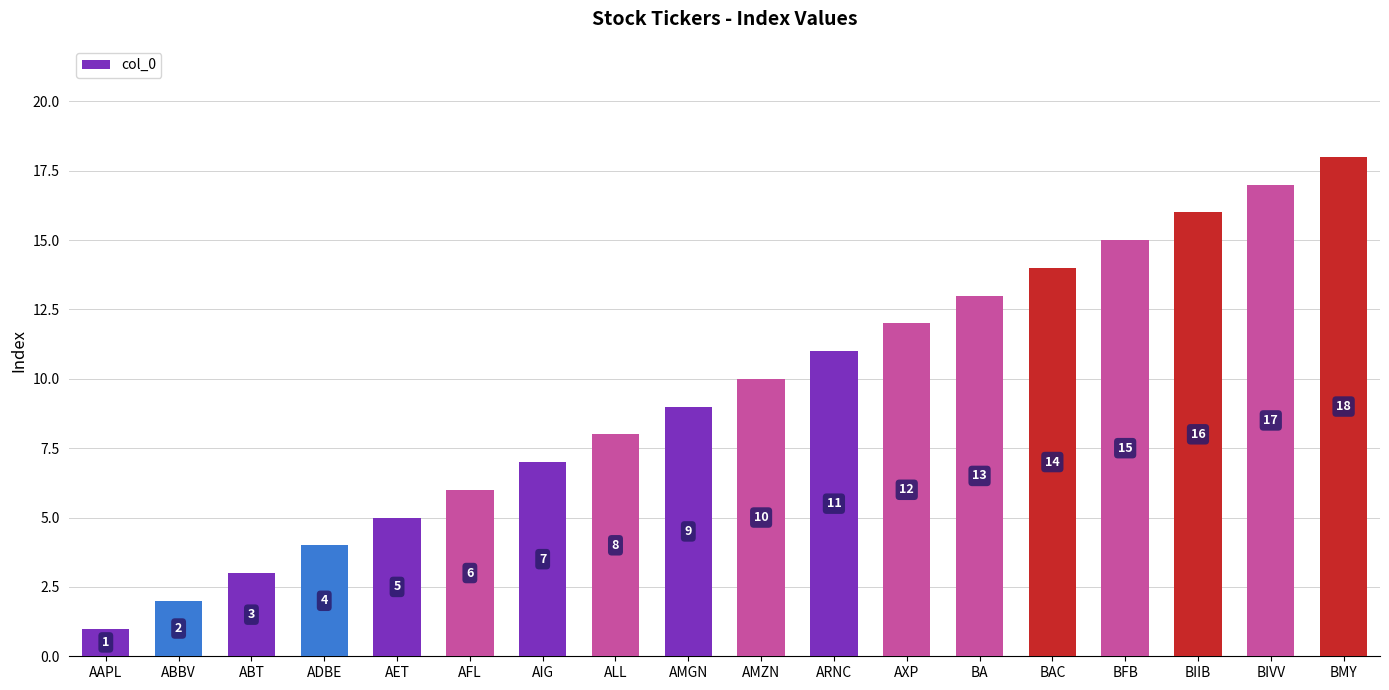

Is it true that the value at BAC is 5?

False